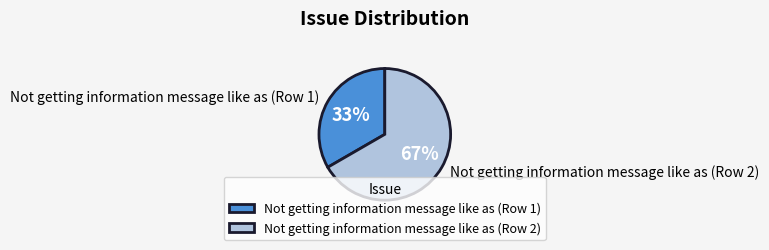

To the nearest percent, what is the combined percentage of Not getting information message like as (Row 2) and Not getting information message like as (Row 1)?

100%